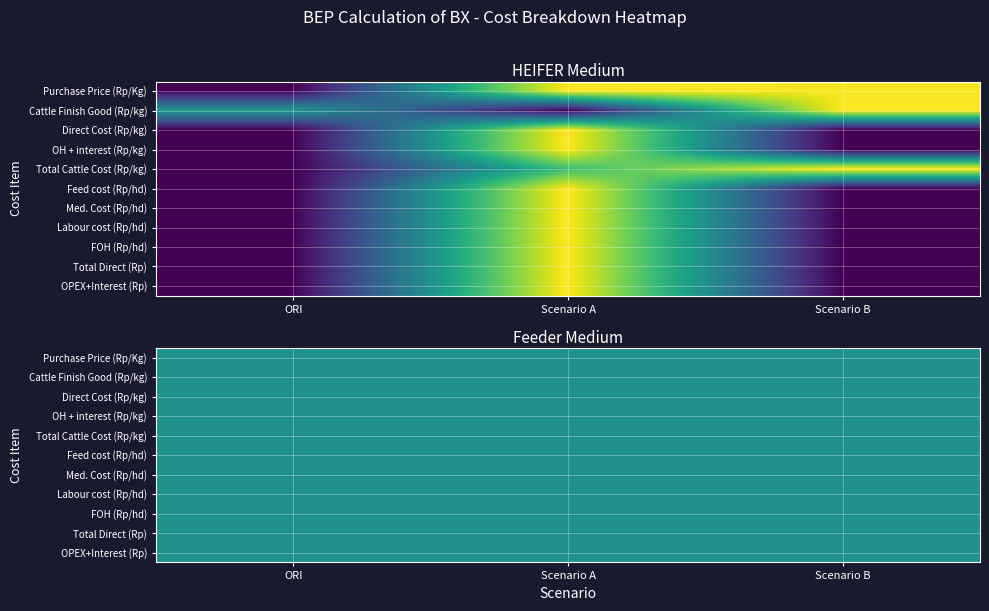

Which has a higher value, Scenario A or Scenario B?

Scenario A